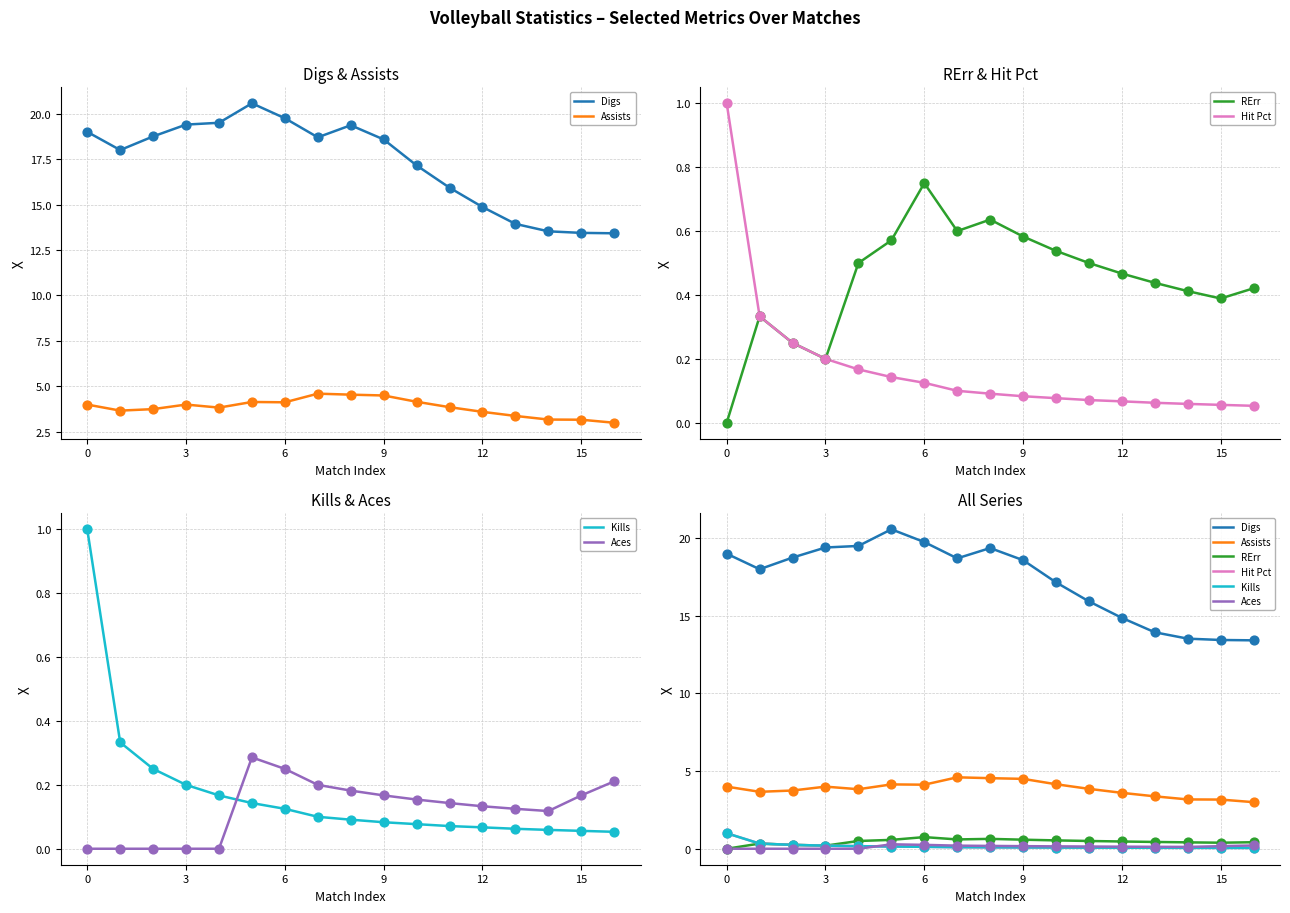

At how many categories does at least one series exceed 15?

12